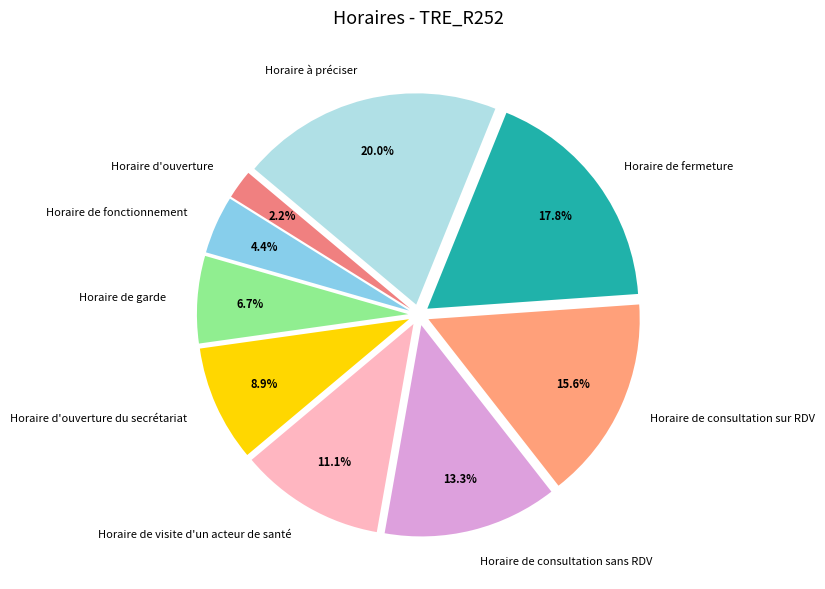

To the nearest percent, what is the difference between the Horaire de garde and Horaire de consultation sans RDV slice percentages?

7%